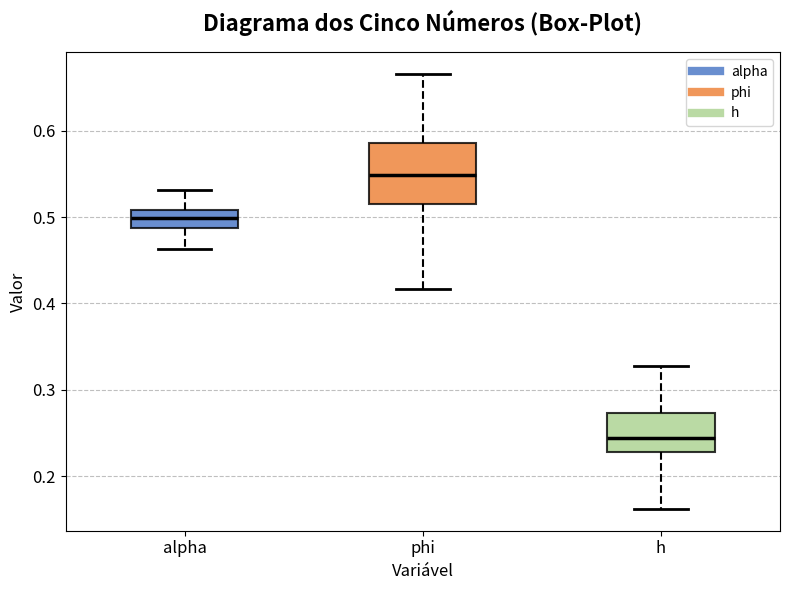

Where is the upper edge of the box for alpha on the y-axis? The values are not printed on the chart, so give them approximately, as read against the axis.

0.51